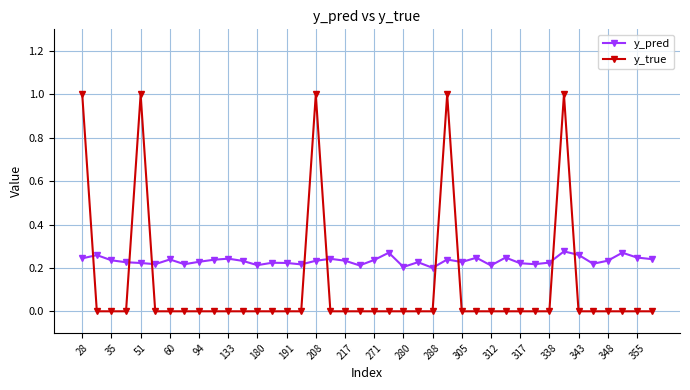

True or false: y_true has more than 2 interior local peaks.

True